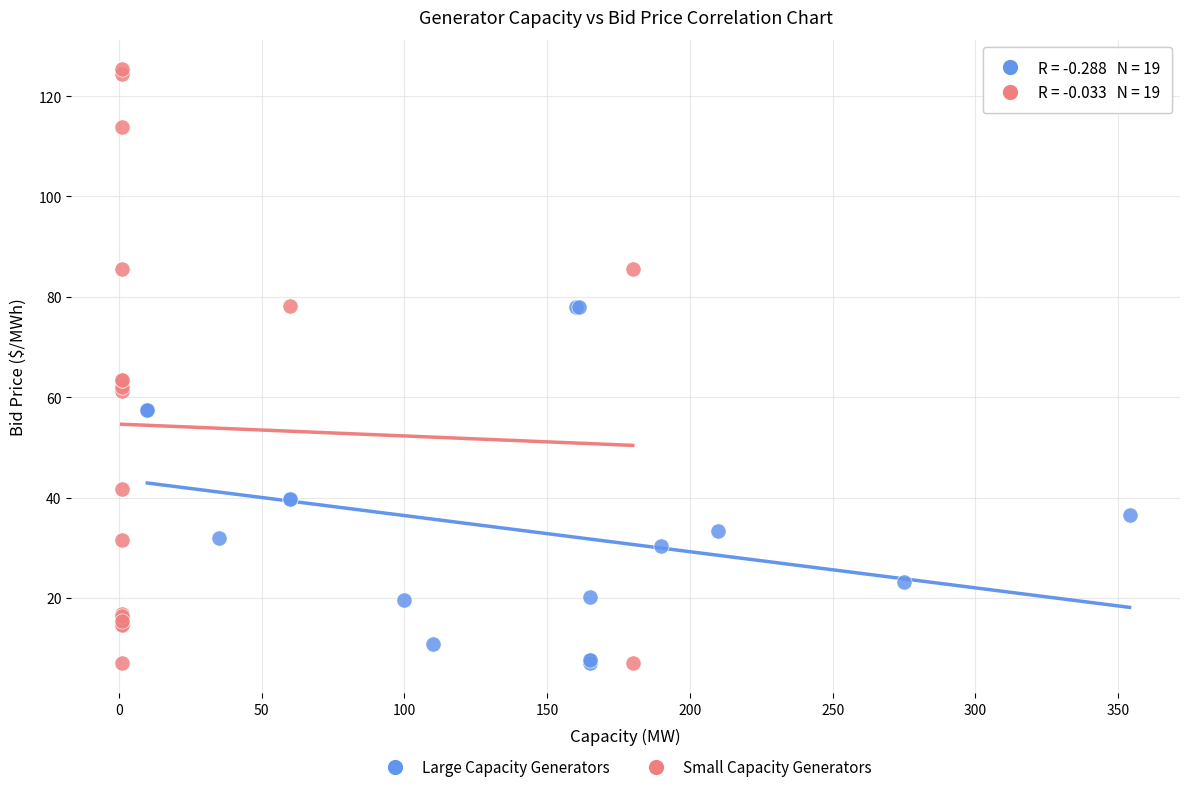

Which series contains the highest Y value?

Small Capacity Generators